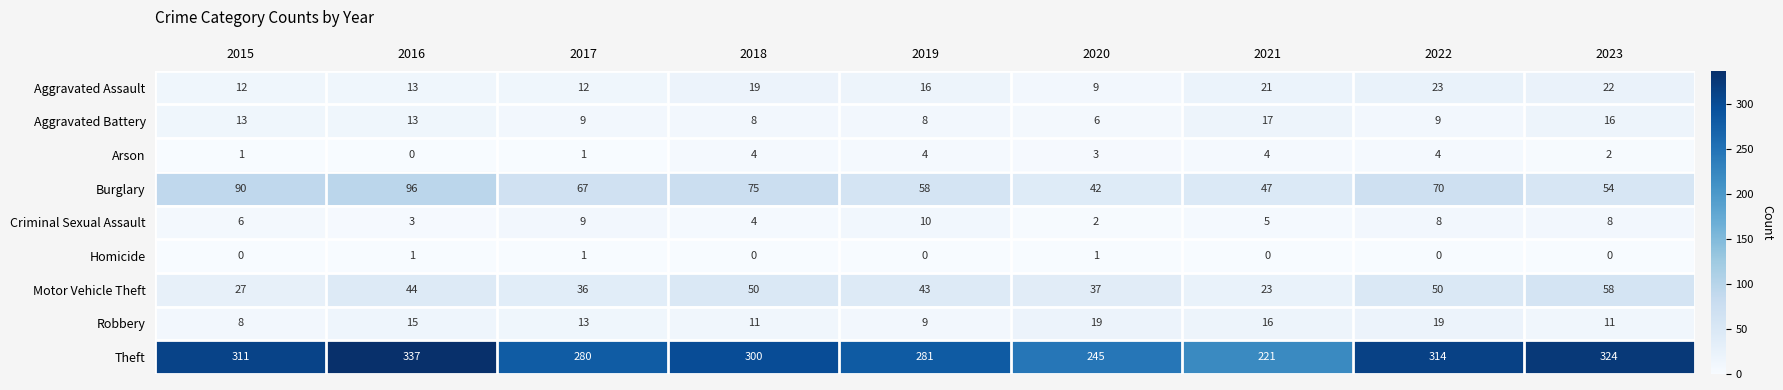

The value of Arson at 2015 is 1. True or false?

True